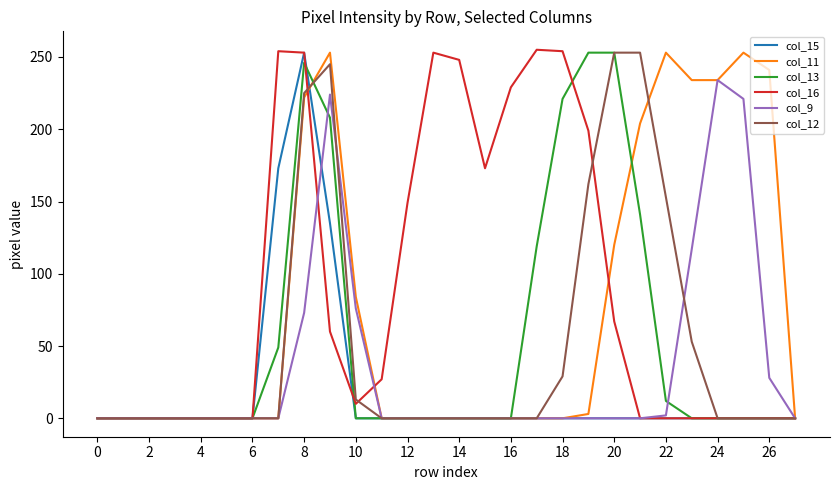

What is the highest value of the col_16 series?

255